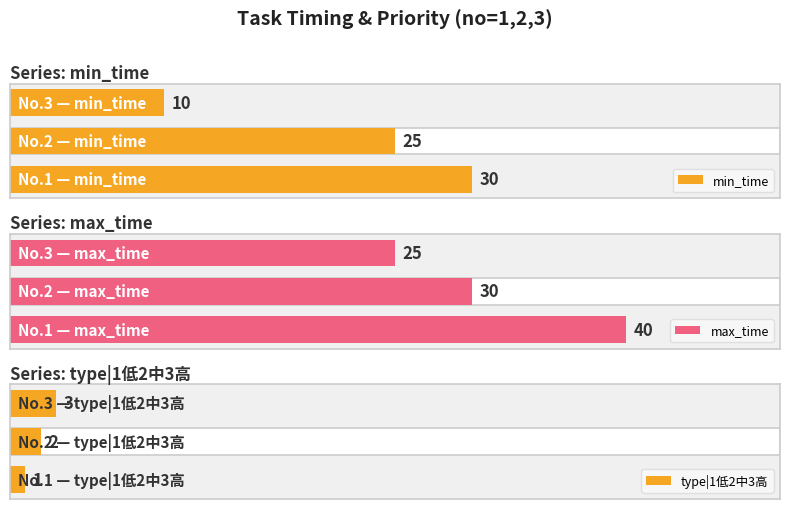

At which category is the sum across all series the highest?

1